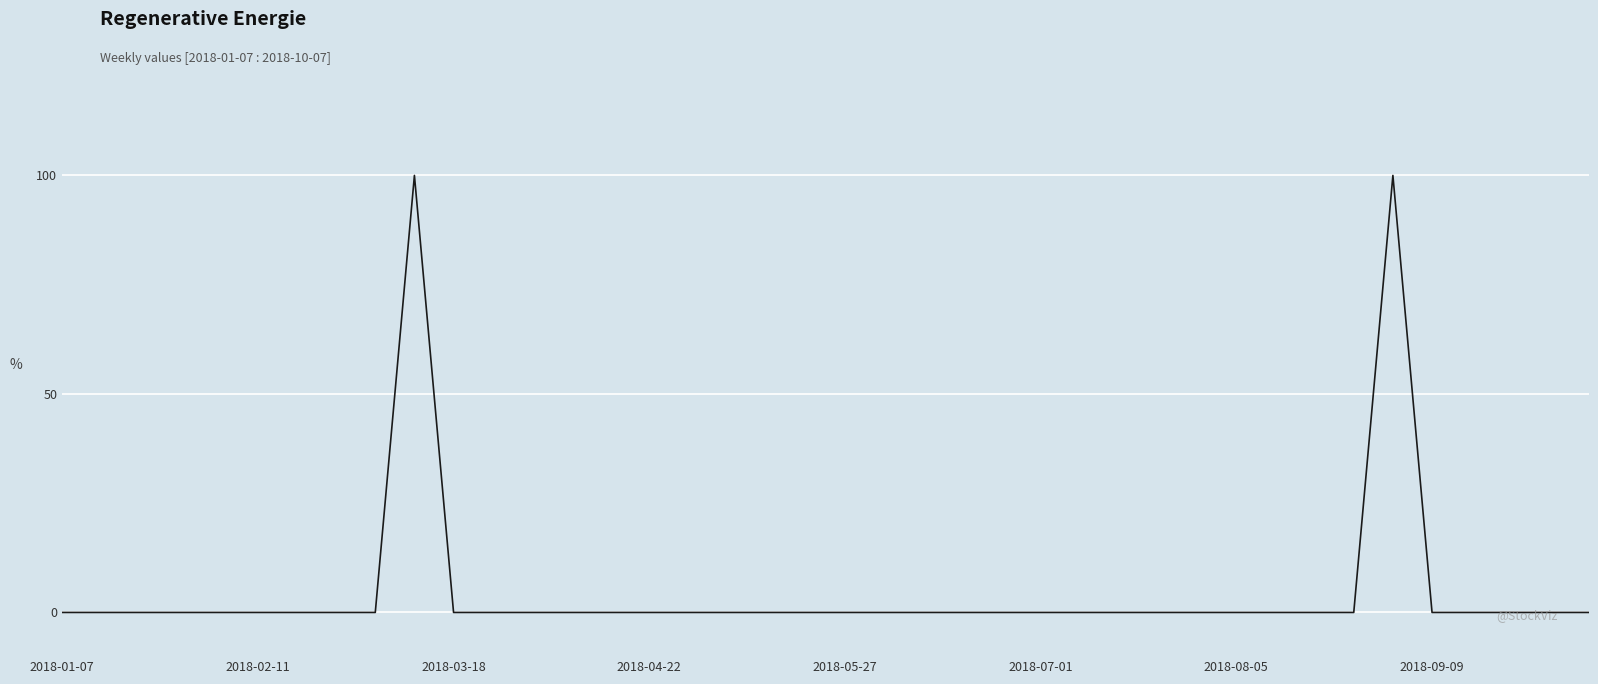

What is the difference between the second highest and second lowest values?

100